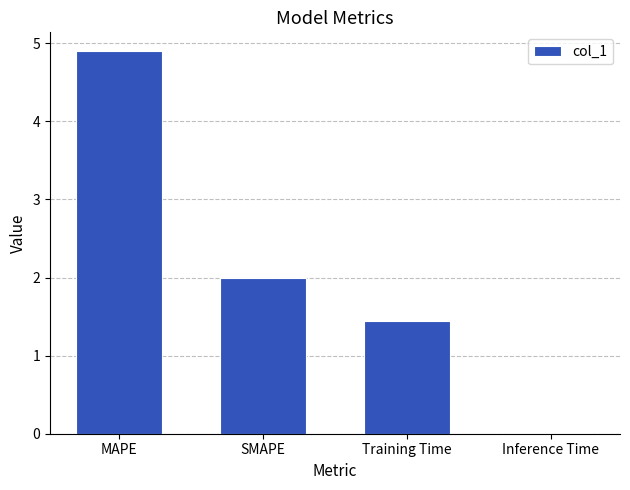

What is the greatest value displayed?

4.9